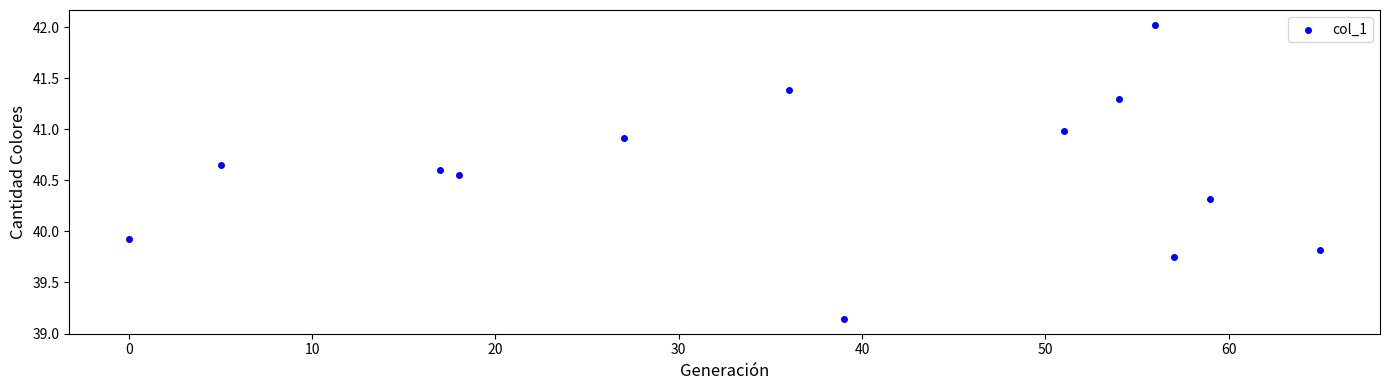

What is the range of Y values (max minus min)?

2.9